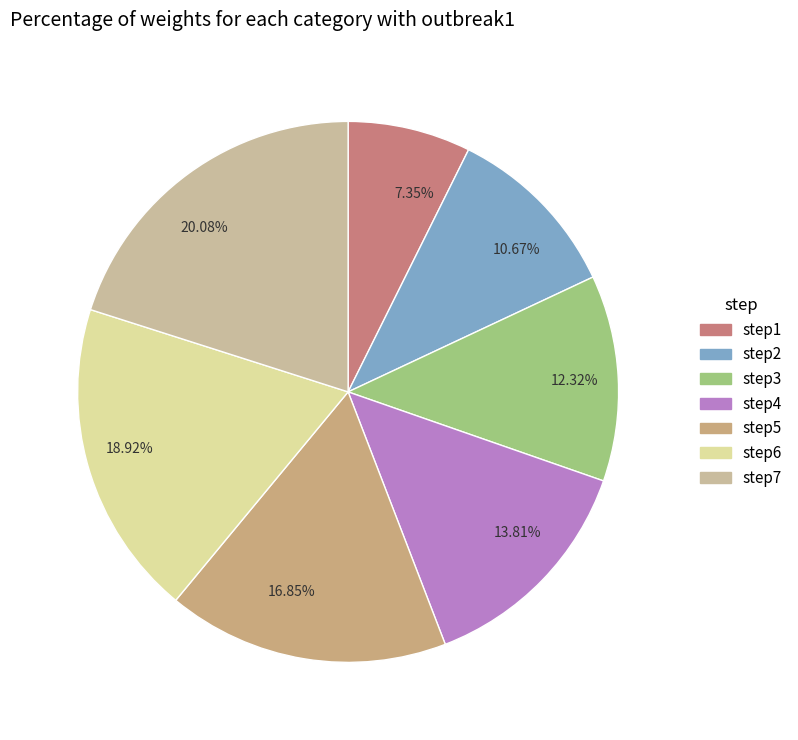

Which has a higher value, 13.81% or 20.08%?

20.08%